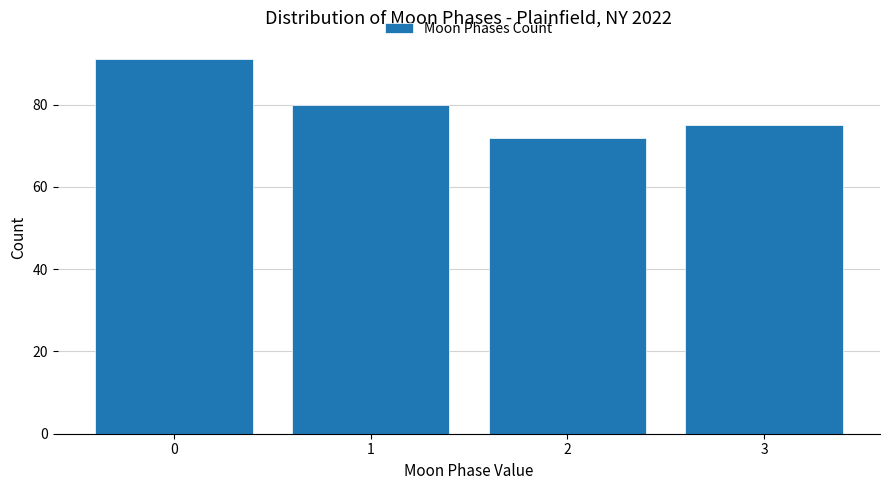

Reading left to right, extract all data points from this chart.

91	80	72	75